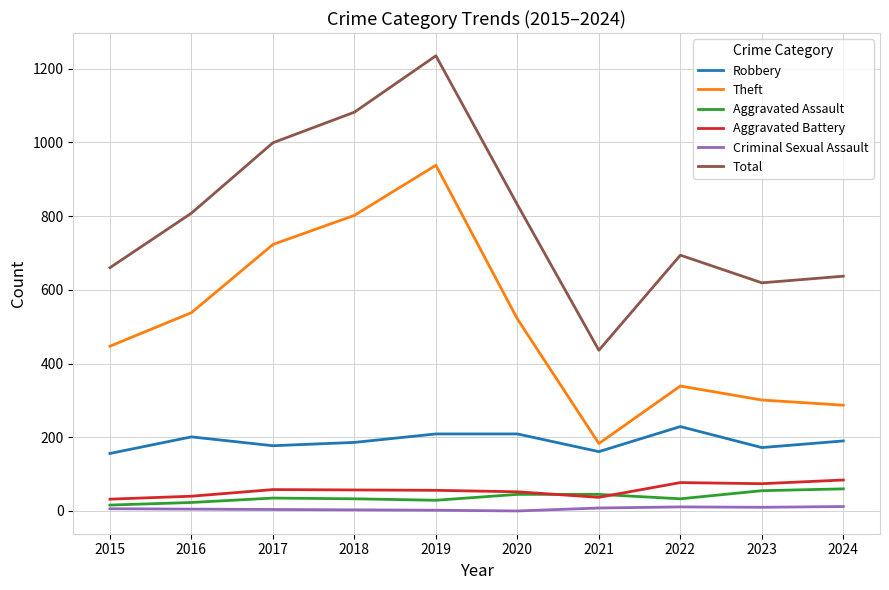

How many series are shown in this chart?

6